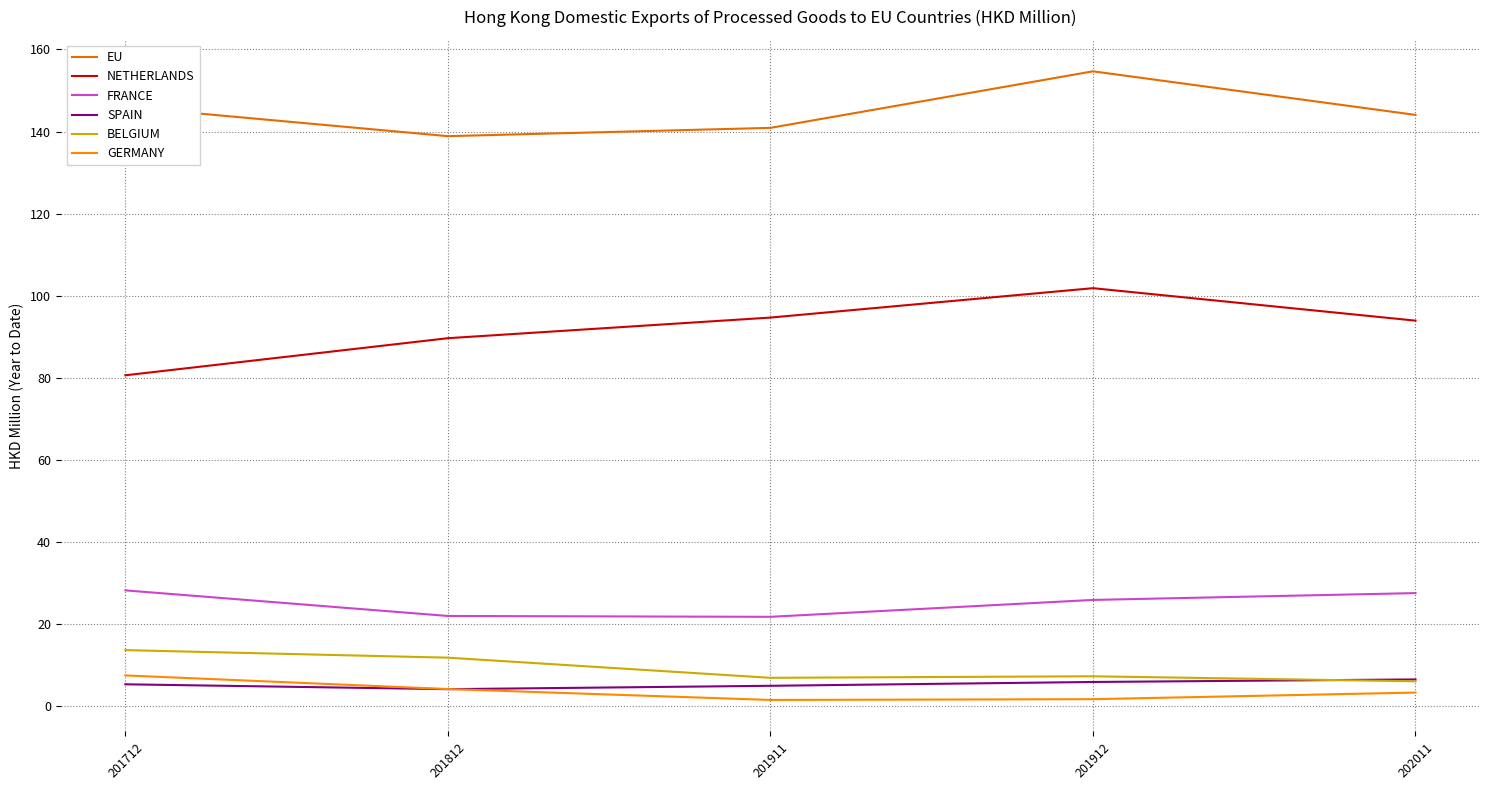

Reading left to right, what are all the values shown in this chart?

EU: 146.0	138.9	140.9	154.7	144.1
NETHERLANDS: 80.6	89.7	94.7	101.9	93.9
FRANCE: 28.3	22.0	21.8	25.9	27.6
SPAIN: 5.4	4.2	5.0	5.9	6.6
BELGIUM: 13.7	11.9	7.0	7.3	6.1
GERMANY: 7.5	4.2	1.6	1.8	3.4